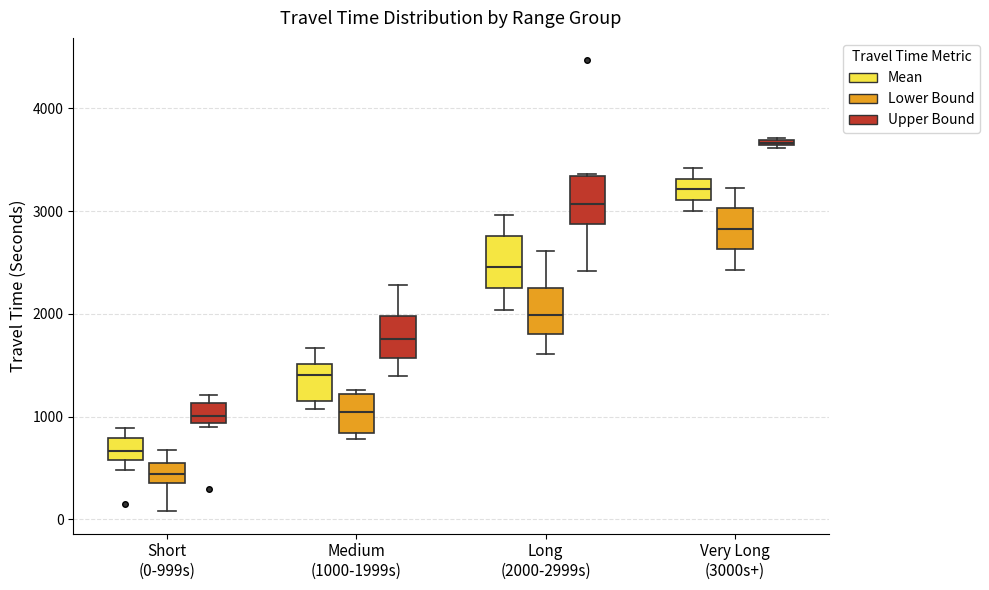

Which box's median line is the lowest?

Short (0-999s) (Lower Bound)